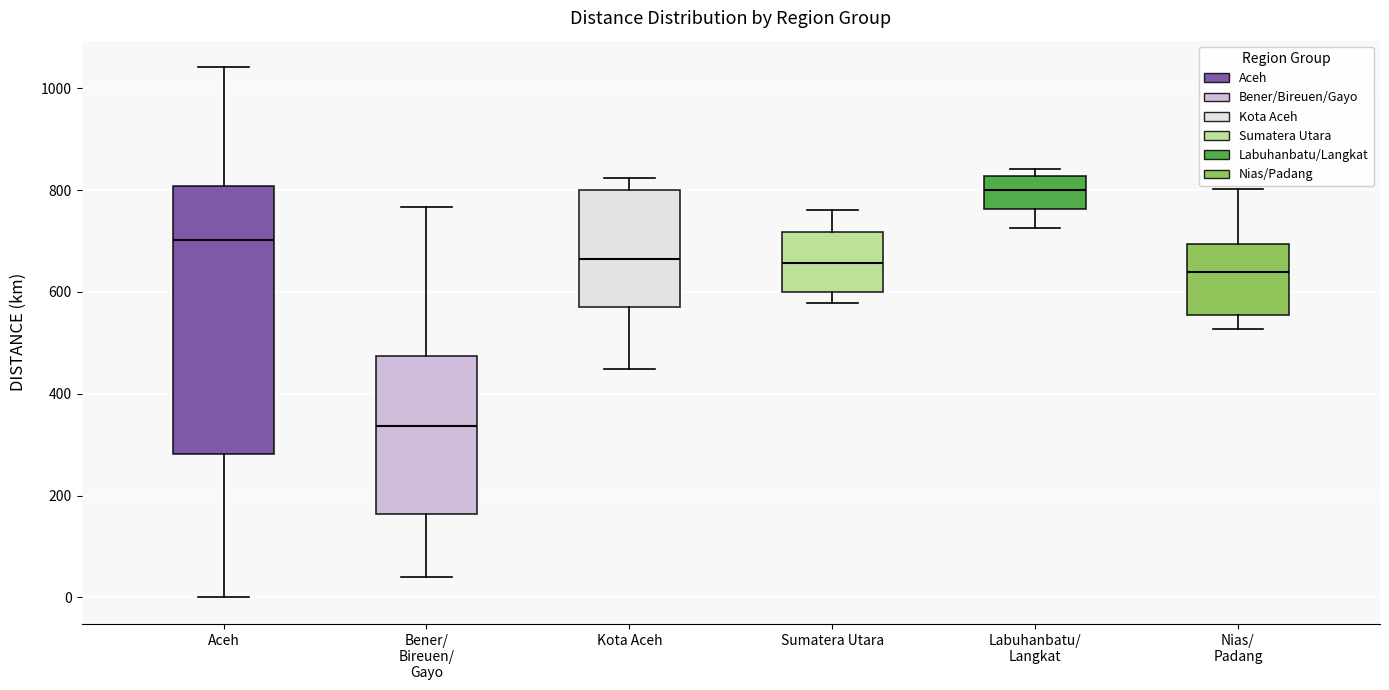

Reading left to right, read every box against the y-axis: the position of its median line, the range the box covers, and the ends of its whiskers. The values are not printed on the chart, so give them approximately, as read against the axis.

Aceh: median 700, box 280 to 800, whiskers 0 to 1040
Bener/ Bireuen/ Gayo: median 340, box 160 to 480, whiskers 40 to 760
Kota Aceh: median 660, box 580 to 800, whiskers 440 to 820
Sumatera Utara: median 660, box 600 to 720, whiskers 580 to 760
Labuhanbatu/ Langkat: median 800, box 760 to 820, whiskers 720 to 840
Nias/ Padang: median 640, box 560 to 700, whiskers 520 to 800